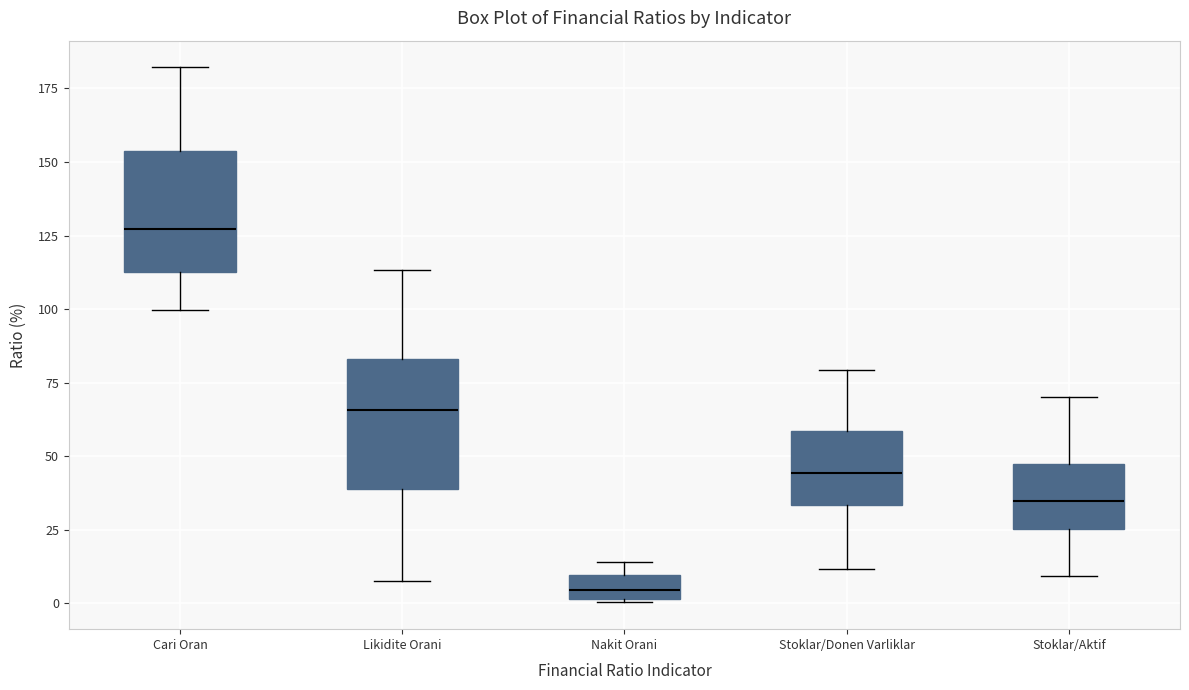

Where does the lower whisker of the box for Stoklar/Donen Varliklar end on the y-axis? The values are not printed on the chart, so give them approximately, as read against the axis.

10